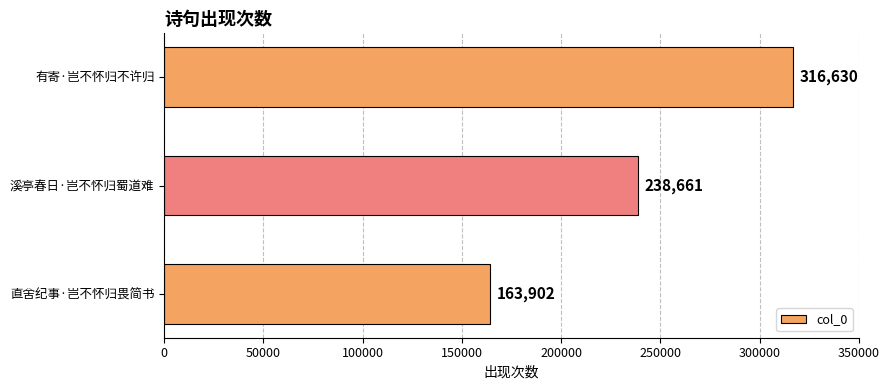

What is the change in value from 有寄·岂不怀归不许归 to 直舍纪事·岂不怀归畏简书?

-152728